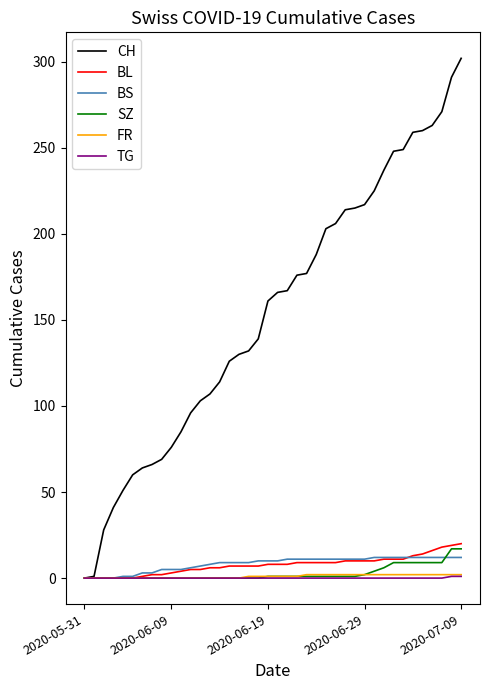

Which series has the widest spread of values?

CH